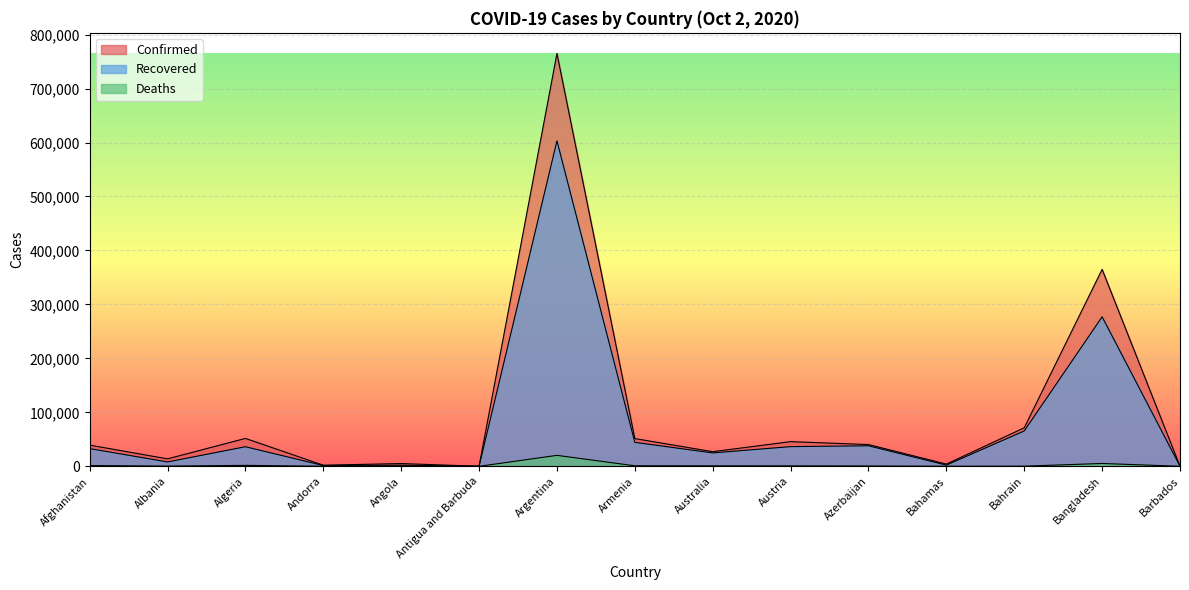

How many distinct data groups are displayed?

3